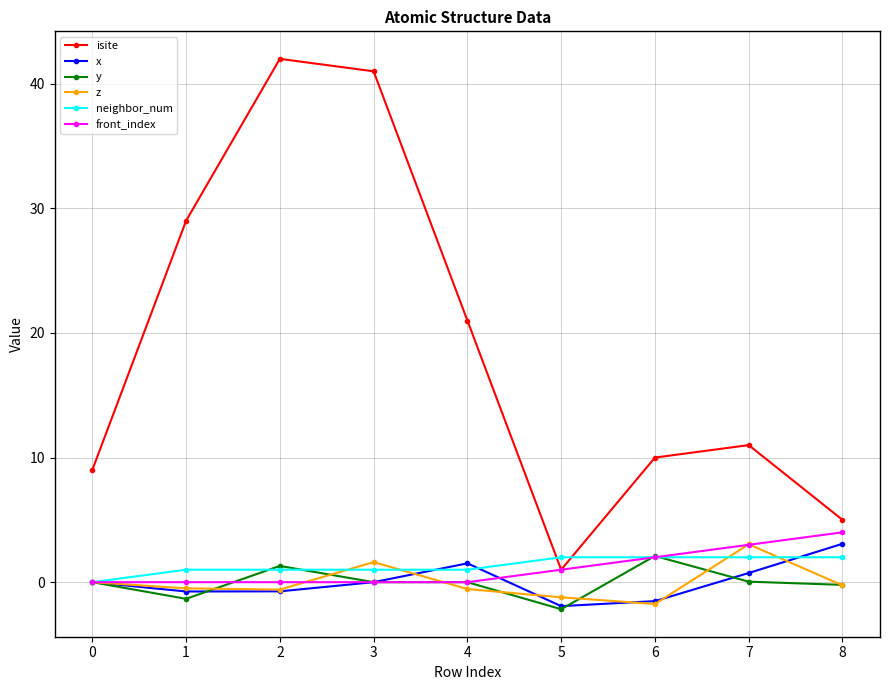

What is the greatest value displayed?

42.0